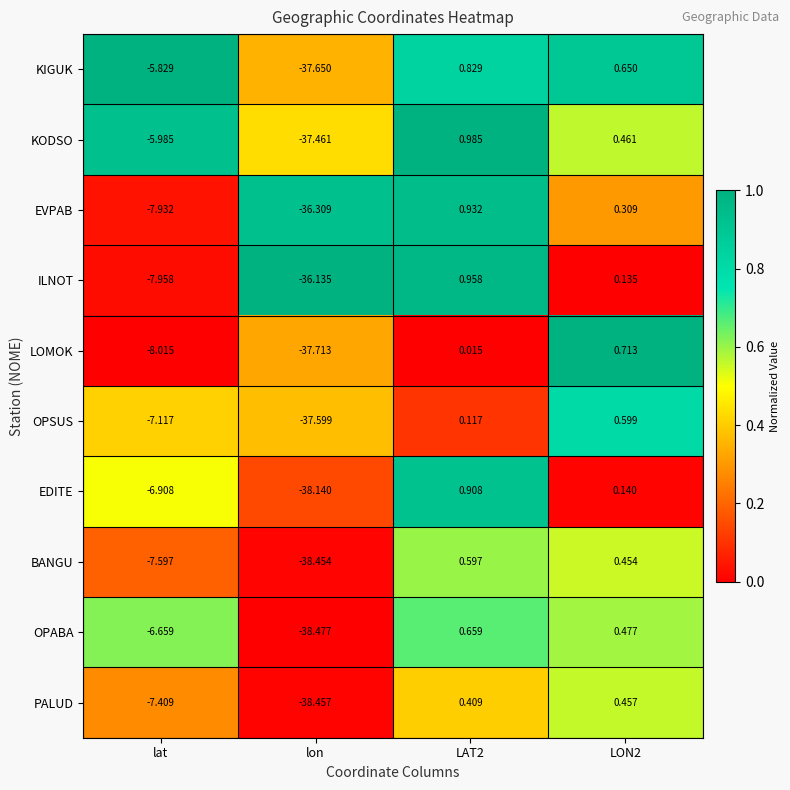

Between lat and lon, which series saw the biggest shift?

KIGUK